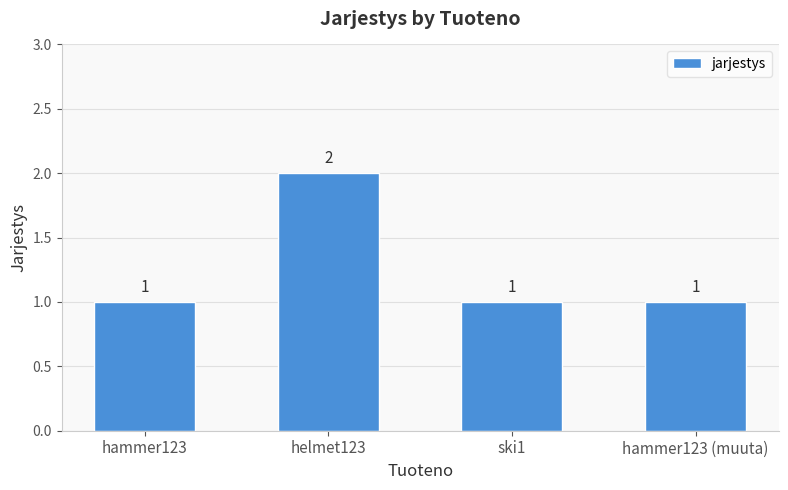

What is the value of the 4th bar from the left?

1